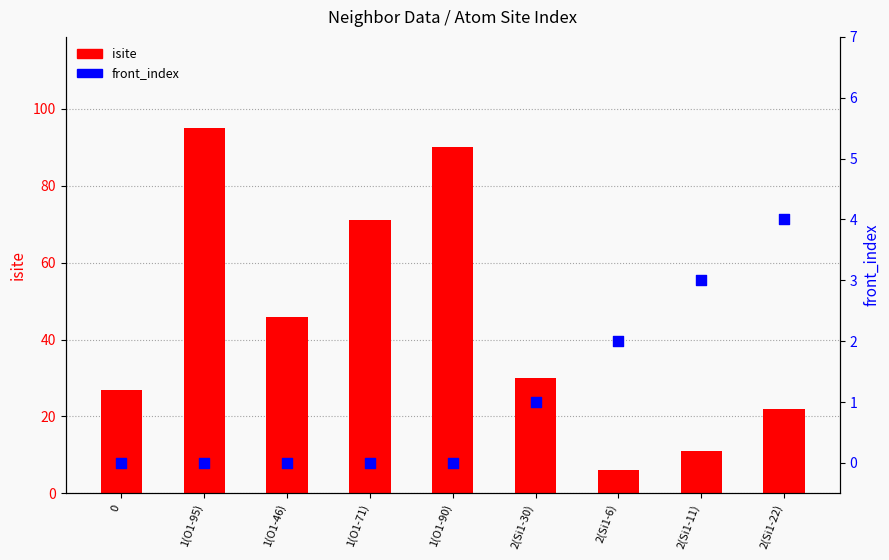

Which series has the largest total across all categories?

isite